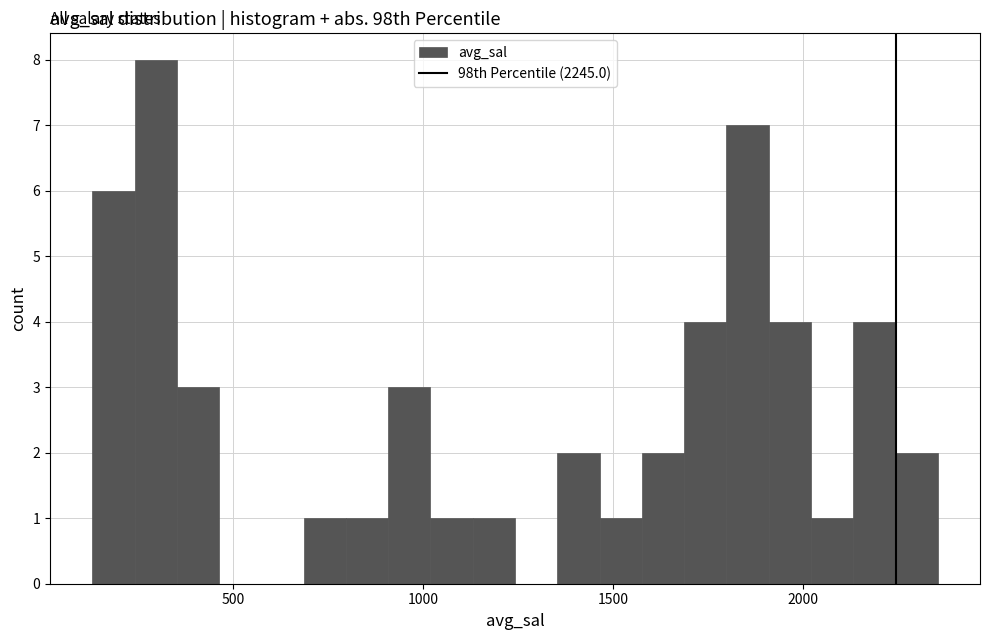

Around what value on the x-axis is the tallest bar? Give the approximate position of its centre, as read against the axis.

300